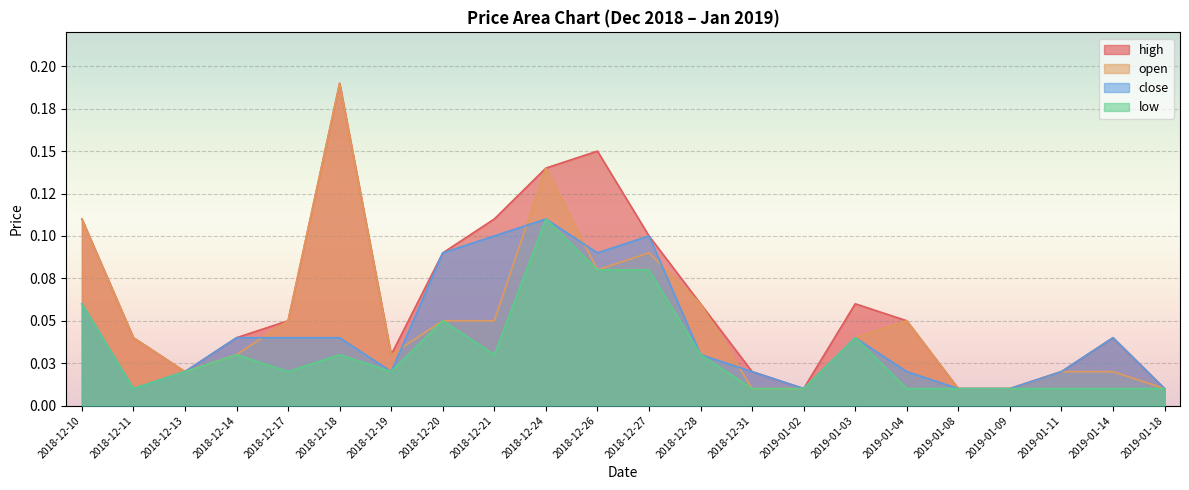

Reading left to right, extract all data points from this chart.

high: 2018-12-10=0.1	2018-12-11=0.0	2018-12-13=0.0	2018-12-14=0.0	2018-12-17=0.1	2018-12-18=0.2	2018-12-19=0.0	2018-12-20=0.1	2018-12-21=0.1	2018-12-24=0.1	2018-12-26=0.1	2018-12-27=0.1	2018-12-28=0.1	2018-12-31=0.0	2019-01-02=0.0	2019-01-03=0.1	2019-01-04=0.1	2019-01-08=0.0	2019-01-09=0.0	2019-01-11=0.0	2019-01-14=0.0	2019-01-18=0.0
open: 2018-12-10=0.1	2018-12-11=0.0	2018-12-13=0.0	2018-12-14=0.0	2018-12-17=0.1	2018-12-18=0.2	2018-12-19=0.0	2018-12-20=0.1	2018-12-21=0.1	2018-12-24=0.1	2018-12-26=0.1	2018-12-27=0.1	2018-12-28=0.1	2018-12-31=0.0	2019-01-02=0.0	2019-01-03=0.0	2019-01-04=0.1	2019-01-08=0.0	2019-01-09=0.0	2019-01-11=0.0	2019-01-14=0.0	2019-01-18=0.0
close: 2018-12-10=0.1	2018-12-11=0.0	2018-12-13=0.0	2018-12-14=0.0	2018-12-17=0.0	2018-12-18=0.0	2018-12-19=0.0	2018-12-20=0.1	2018-12-21=0.1	2018-12-24=0.1	2018-12-26=0.1	2018-12-27=0.1	2018-12-28=0.0	2018-12-31=0.0	2019-01-02=0.0	2019-01-03=0.0	2019-01-04=0.0	2019-01-08=0.0	2019-01-09=0.0	2019-01-11=0.0	2019-01-14=0.0	2019-01-18=0.0
low: 2018-12-10=0.1	2018-12-11=0.0	2018-12-13=0.0	2018-12-14=0.0	2018-12-17=0.0	2018-12-18=0.0	2018-12-19=0.0	2018-12-20=0.1	2018-12-21=0.0	2018-12-24=0.1	2018-12-26=0.1	2018-12-27=0.1	2018-12-28=0.0	2018-12-31=0.0	2019-01-02=0.0	2019-01-03=0.0	2019-01-04=0.0	2019-01-08=0.0	2019-01-09=0.0	2019-01-11=0.0	2019-01-14=0.0	2019-01-18=0.0